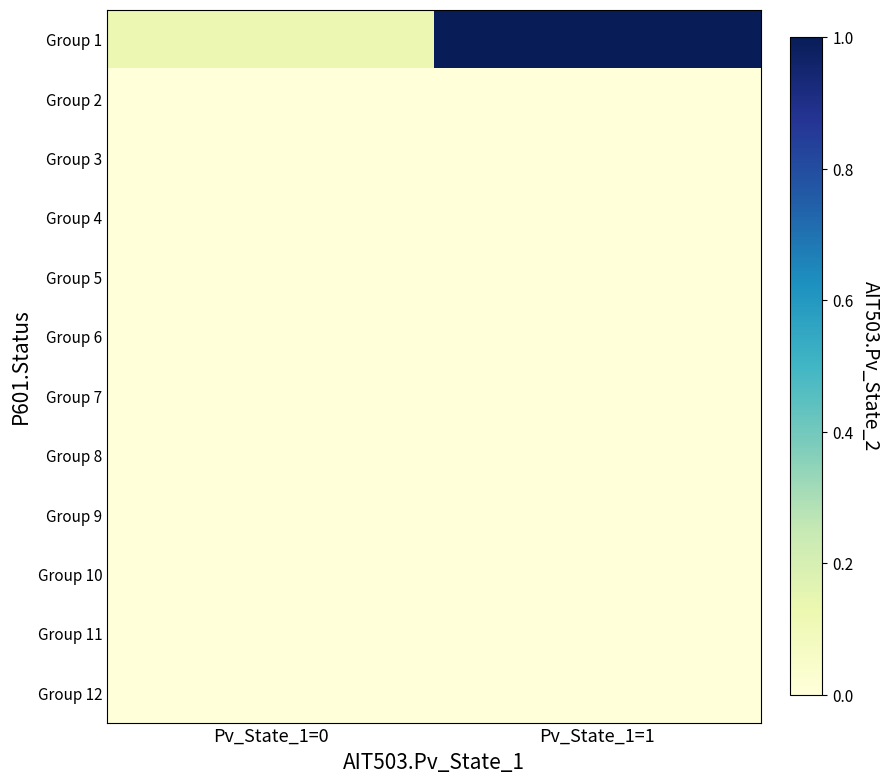

At how many categories does at least one series exceed 0?

2